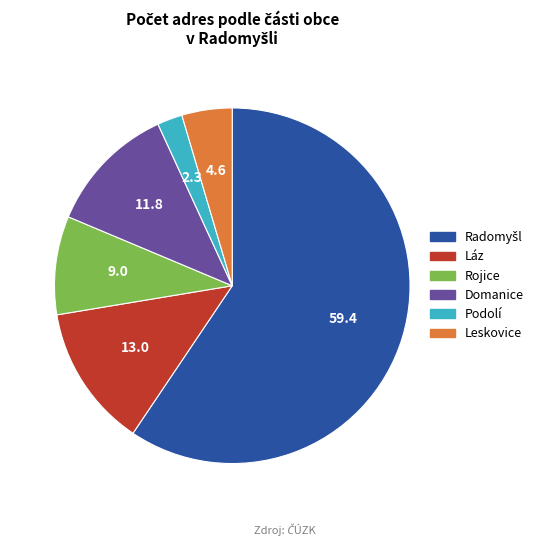

What is the ratio of the value at Rojice to the value at Domanice?

0.8